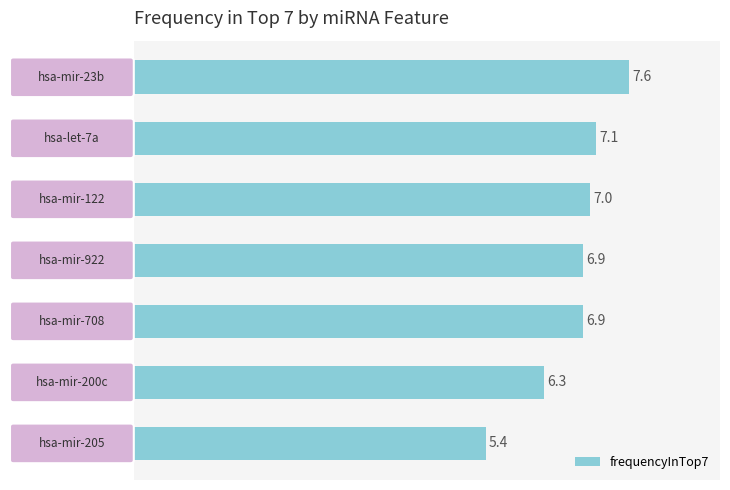

What is the smallest value displayed?

5.4